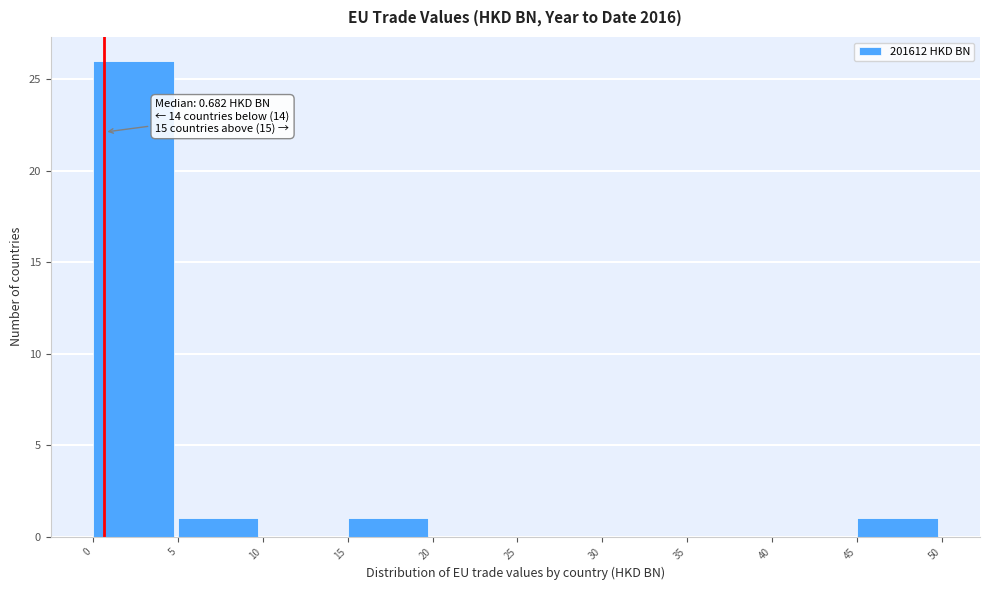

Over which range of the x-axis is the bar tallest?

0 to 5